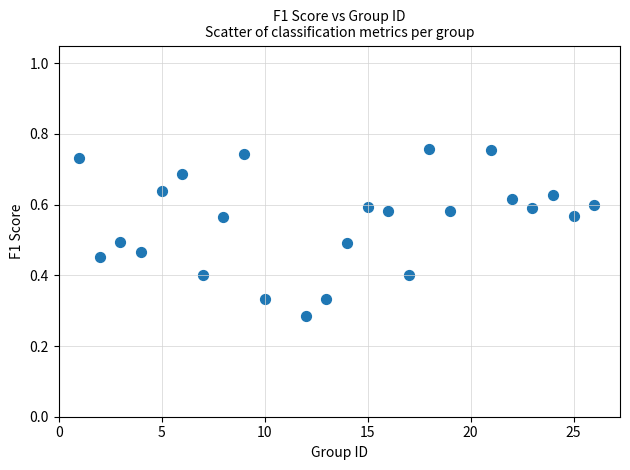

What is the range of X values (max minus min)?

25.0